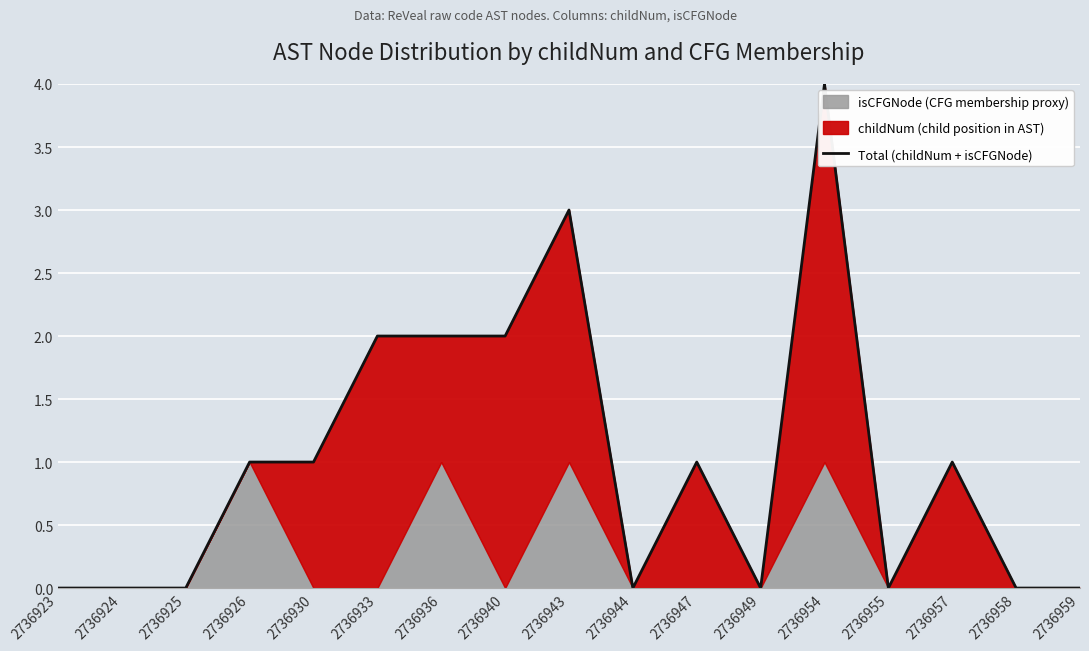

How many interior local peaks (higher than both neighbors) does the data have?

4